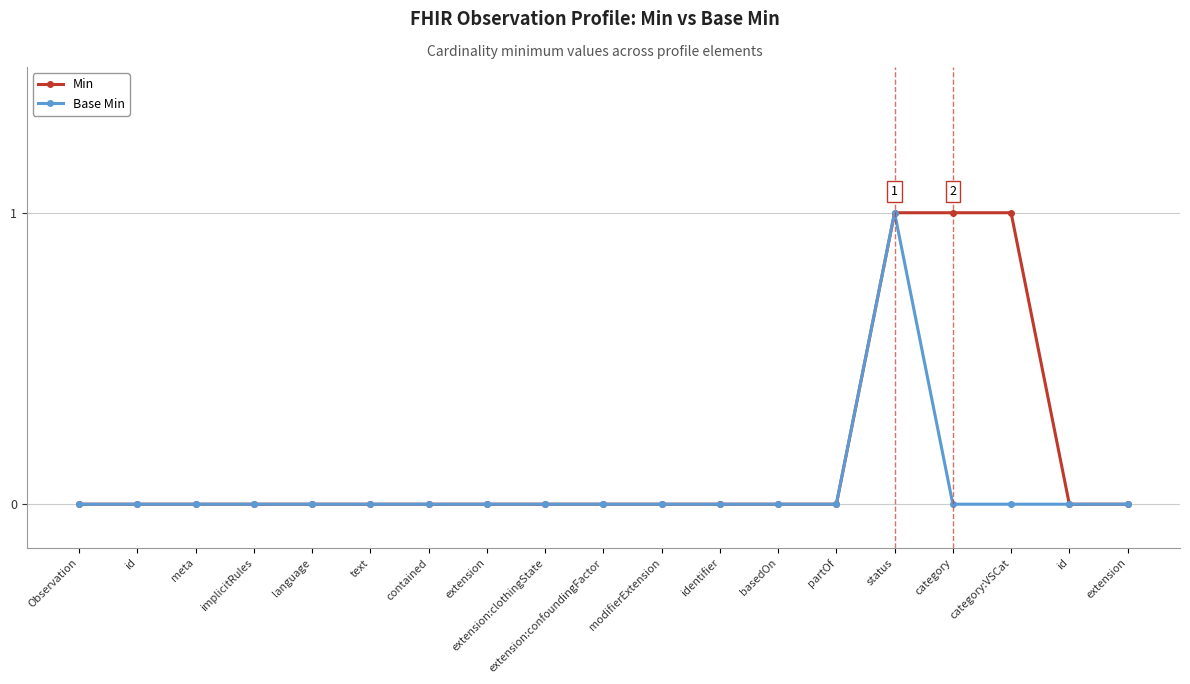

What are all the series names shown in the legend?

Min, Base Min